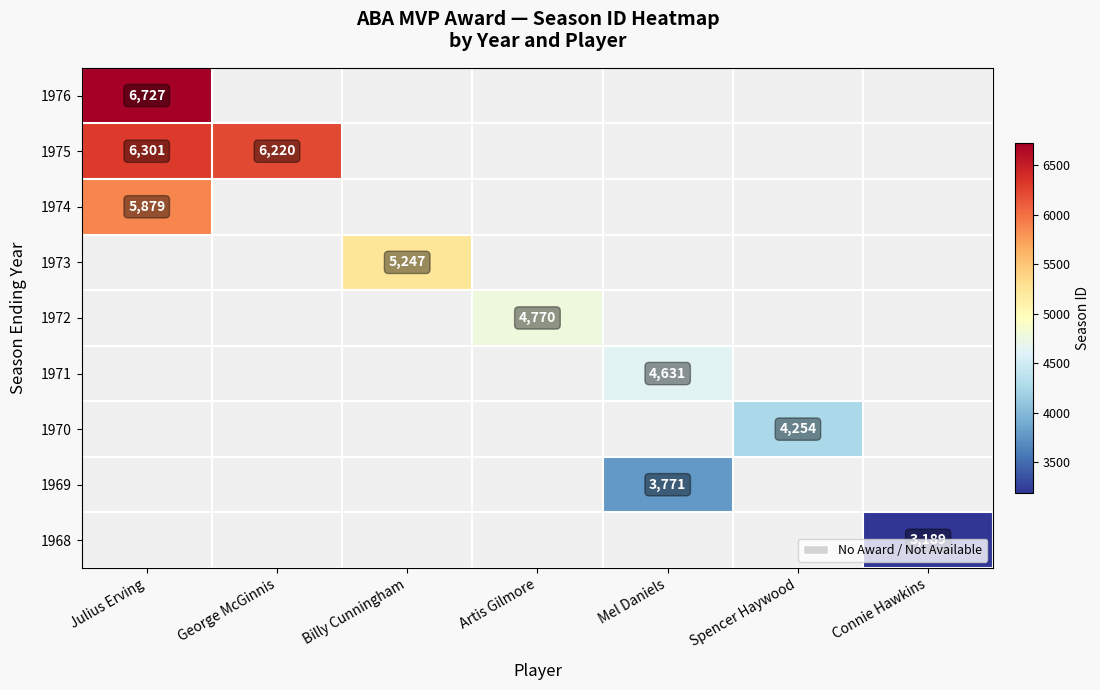

Is it true that 1970 equals 4254 at Spencer Haywood?

True